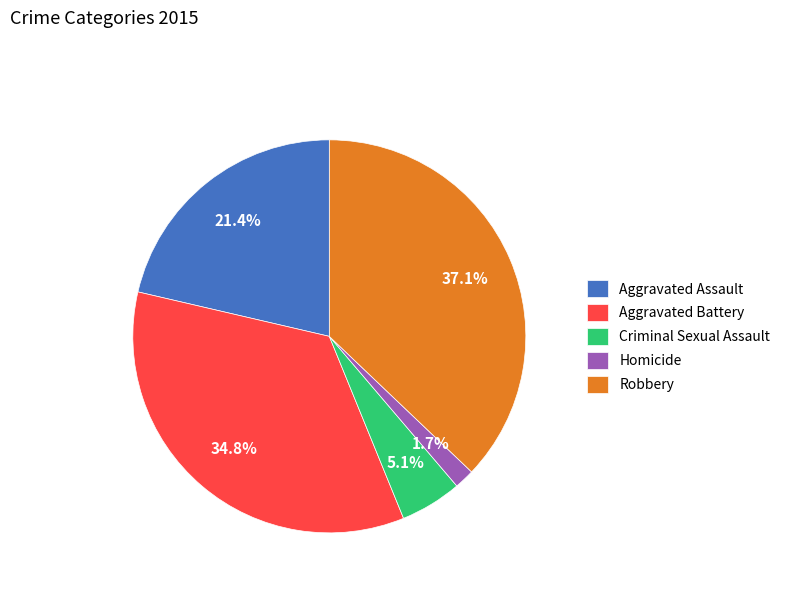

To the nearest percent, what is the difference between the largest and smallest slice percentages?

35%